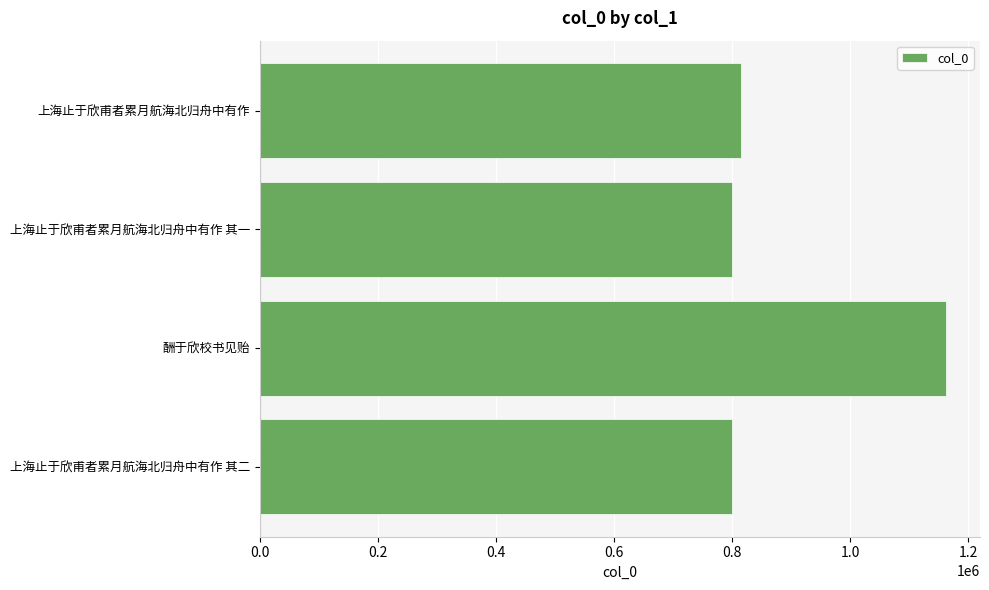

The chart shows a value of 799475 at 上海止于欣甫者累月航海北归舟中有作 其一. True or false?

True